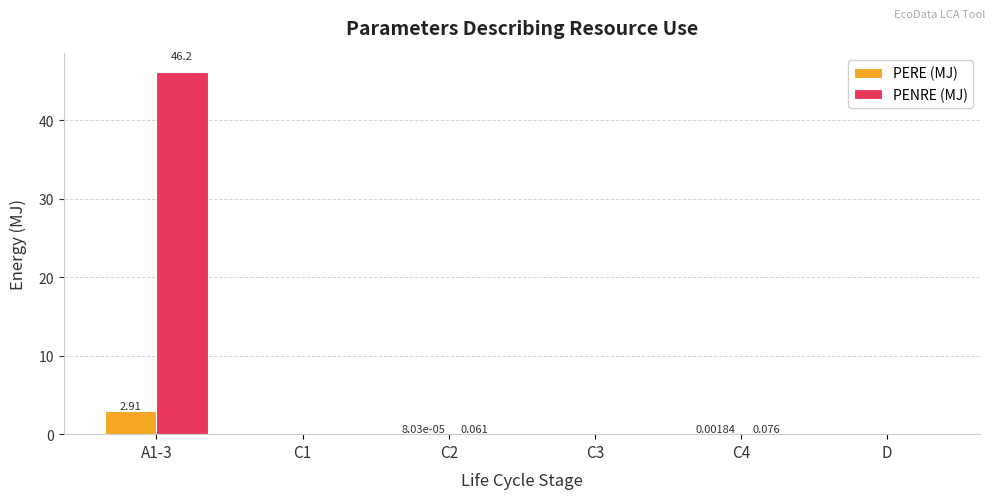

Is it true that PENRE (MJ) equals 0.0 at C1?

True